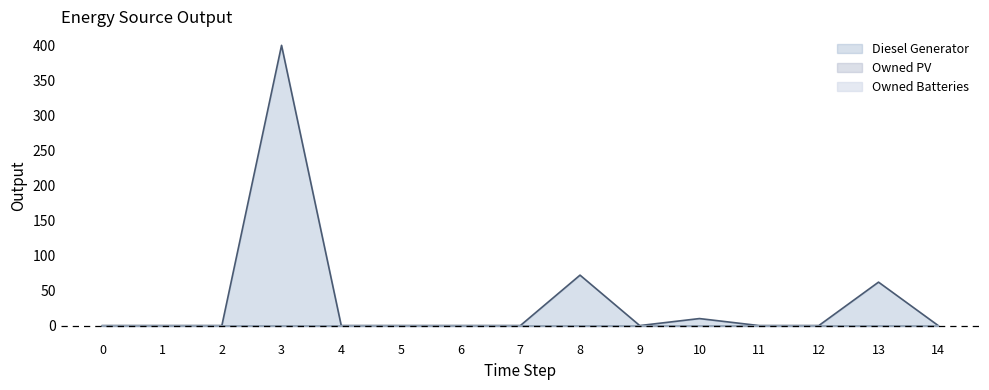

Which series has the widest spread of values?

Diesel Generator